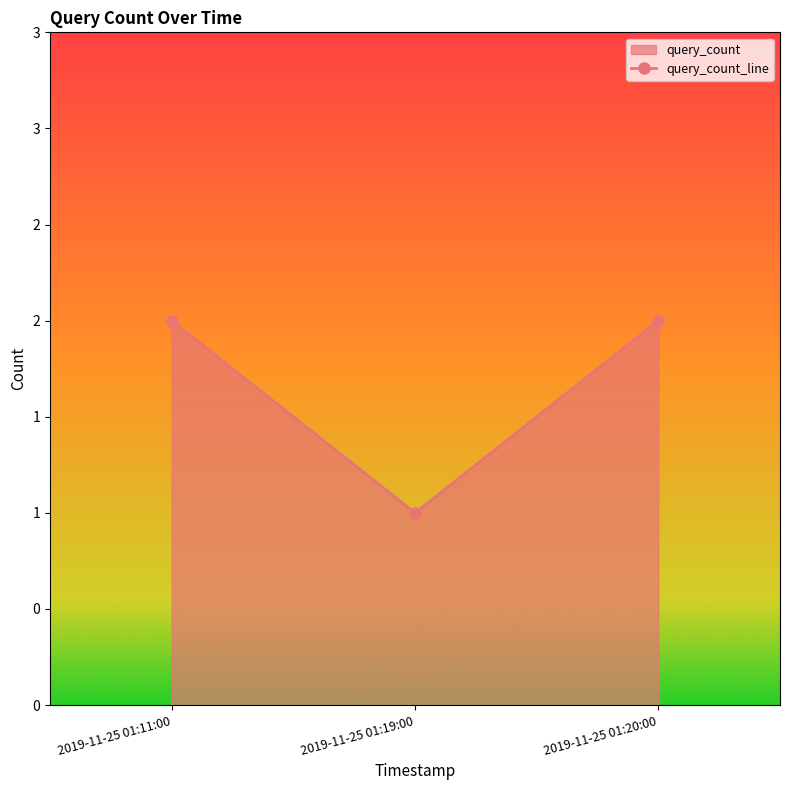

How many lines are shown in the chart?

1